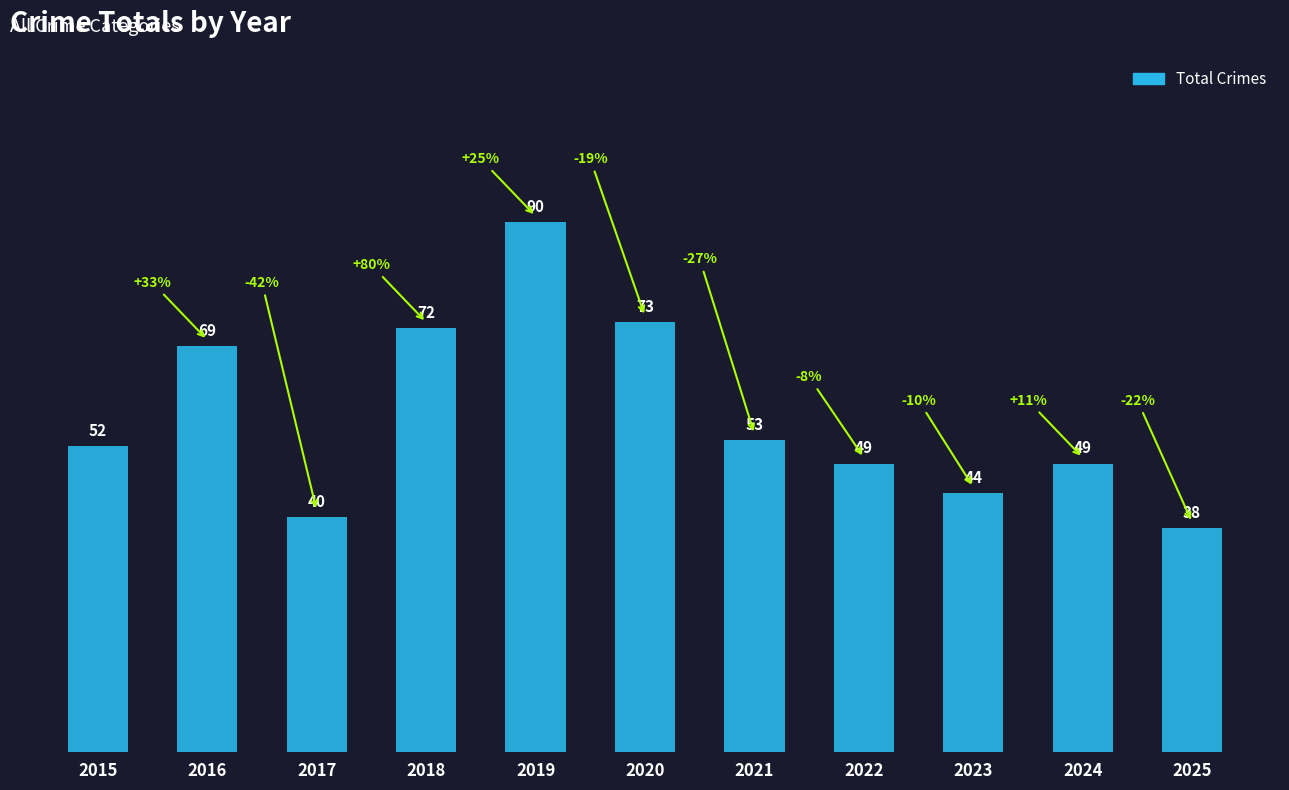

At which category does the chart reach its peak across all series?

2019